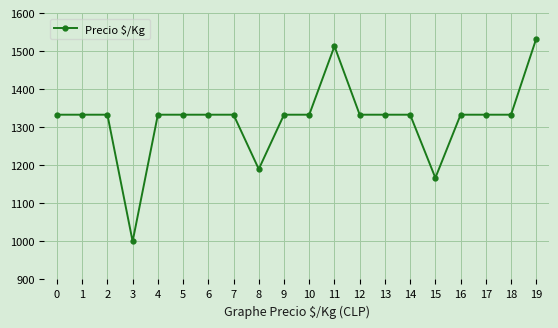

Reading right to left, extract all data points from this chart.

1533	1333	1333	1333	1167	1333	1333	1333	1513	1333	1333	1190	1333	1333	1333	1333	1000	1333	1333	1333